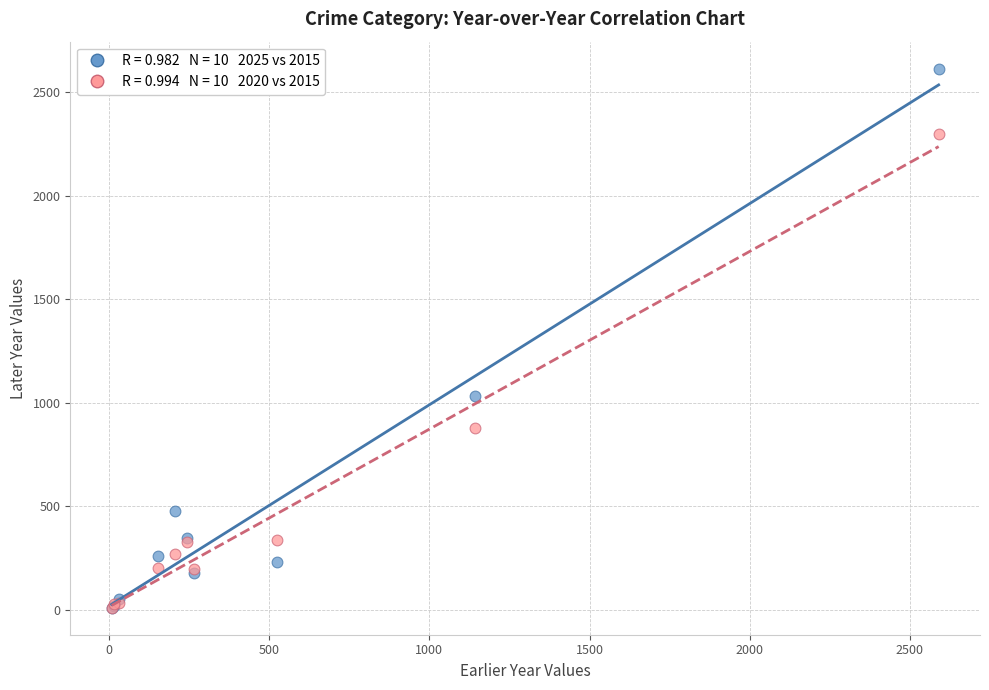

Across all series, what Y value is closest to 1312?

1031